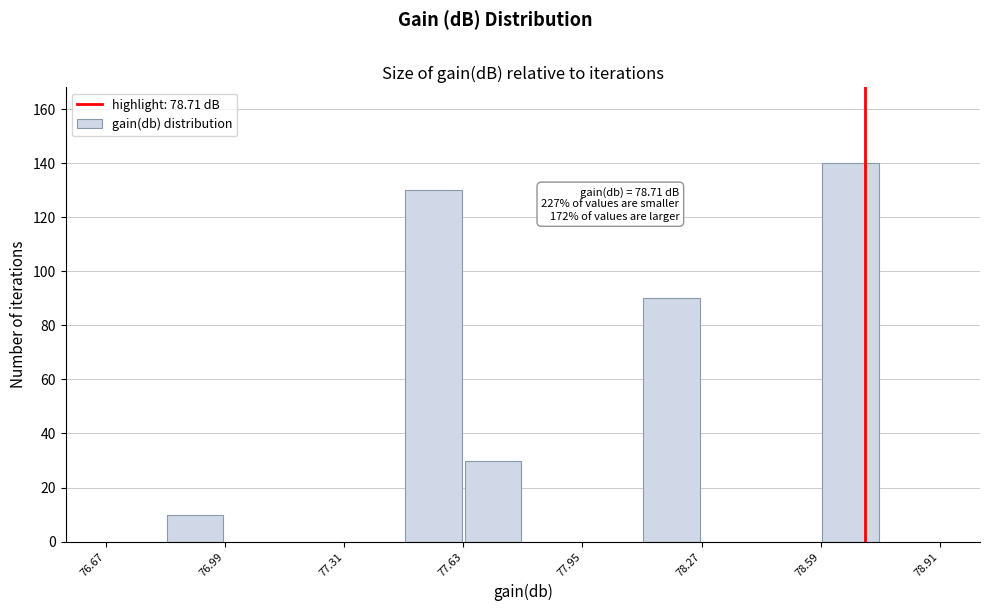

Around what value on the x-axis is the tallest bar? Give the approximate position of its centre, as read against the axis.

78.65